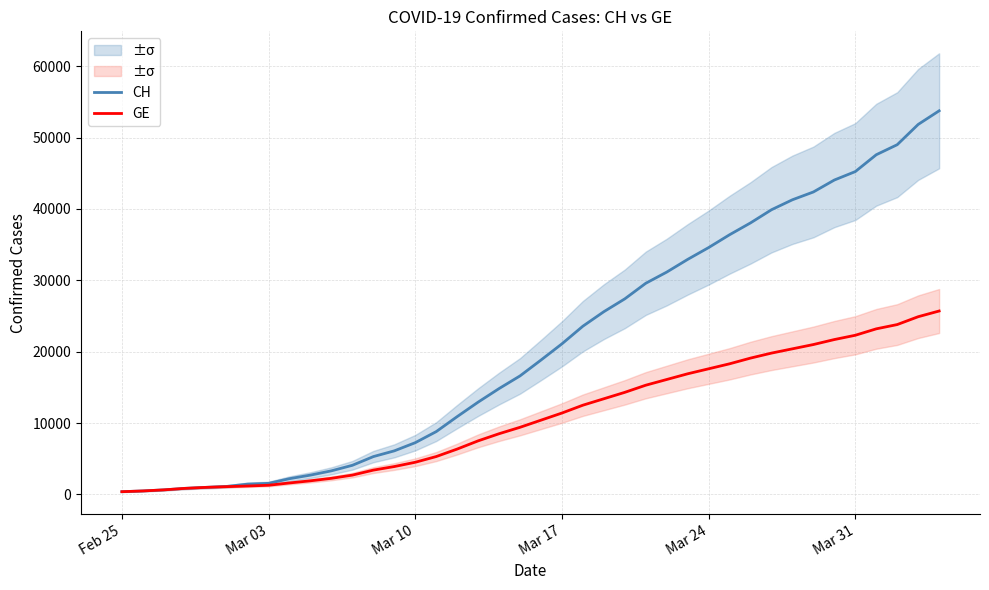

Where does the CH series first go above 18827?

Mar 17